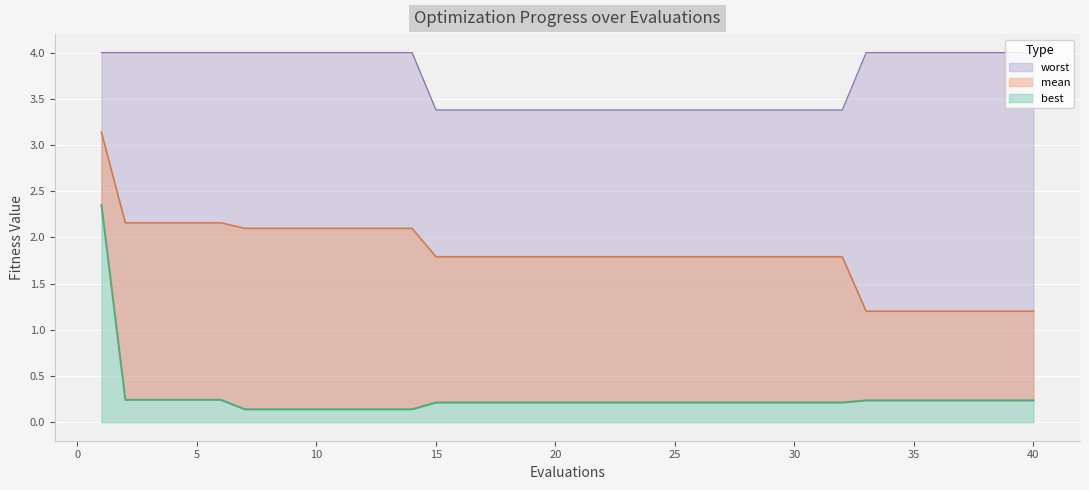

Reading left to right, extract all data points from this chart.

mean: 1=3.1	2=2.2	3=2.2	4=2.2	5=2.2	6=2.2	7=2.1	8=2.1	9=2.1	10=2.1	11=2.1	12=2.1	13=2.1	14=2.1	15=1.8	16=1.8	17=1.8	18=1.8	19=1.8	20=1.8	21=1.8	22=1.8	23=1.8	24=1.8	25=1.8	26=1.8	27=1.8	28=1.8	29=1.8	30=1.8	31=1.8	32=1.8	33=1.2	34=1.2	35=1.2	36=1.2	37=1.2	38=1.2	39=1.2	40=1.2
best: 1=2.4	2=0.2	3=0.2	4=0.2	5=0.2	6=0.2	7=0.1	8=0.1	9=0.1	10=0.1	11=0.1	12=0.1	13=0.1	14=0.1	15=0.2	16=0.2	17=0.2	18=0.2	19=0.2	20=0.2	21=0.2	22=0.2	23=0.2	24=0.2	25=0.2	26=0.2	27=0.2	28=0.2	29=0.2	30=0.2	31=0.2	32=0.2	33=0.2	34=0.2	35=0.2	36=0.2	37=0.2	38=0.2	39=0.2	40=0.2
worst: 1=4.0	2=4.0	3=4.0	4=4.0	5=4.0	6=4.0	7=4.0	8=4.0	9=4.0	10=4.0	11=4.0	12=4.0	13=4.0	14=4.0	15=3.4	16=3.4	17=3.4	18=3.4	19=3.4	20=3.4	21=3.4	22=3.4	23=3.4	24=3.4	25=3.4	26=3.4	27=3.4	28=3.4	29=3.4	30=3.4	31=3.4	32=3.4	33=4.0	34=4.0	35=4.0	36=4.0	37=4.0	38=4.0	39=4.0	40=4.0